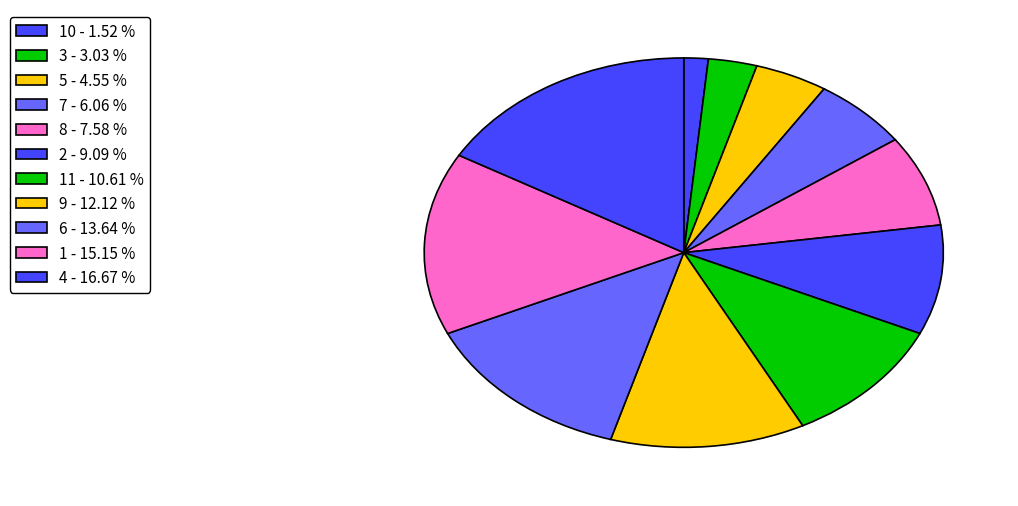

How many segments does this pie chart have?

11